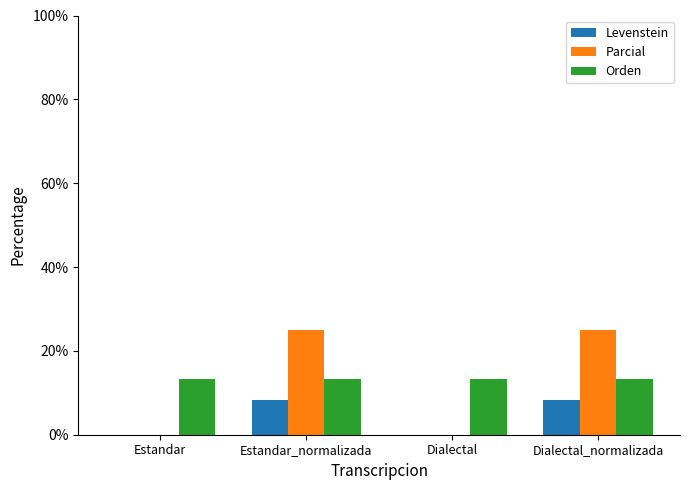

What is the highest value of the Levenstein series?

8.3